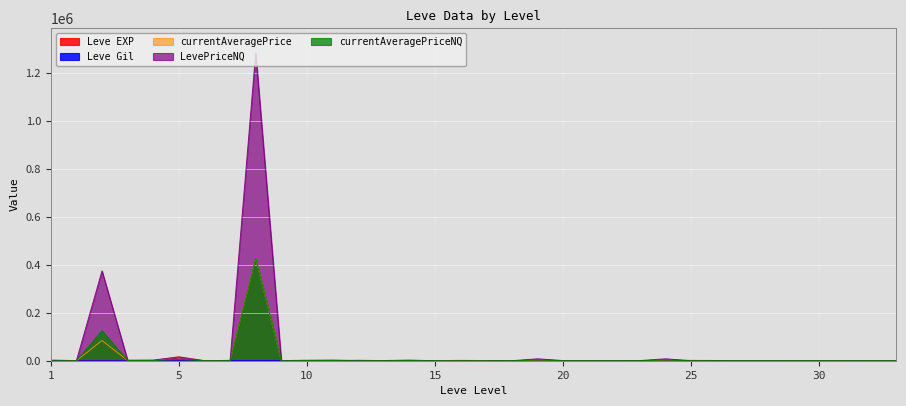

Which series has the largest range (max minus min)?

LevePriceNQ